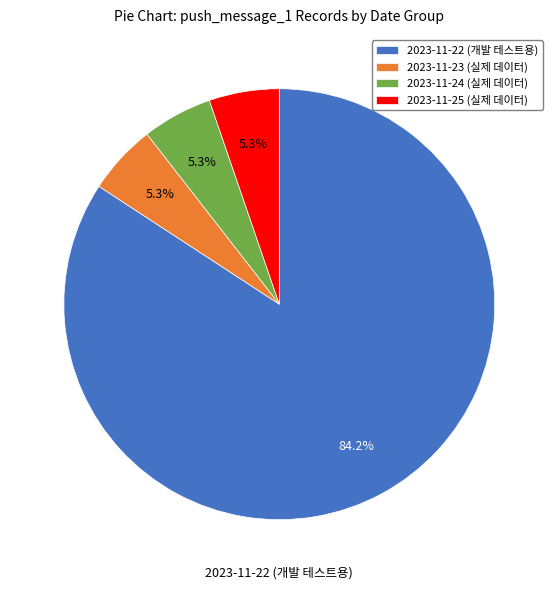

Is it true that 2023-11-22 (개발 테스트용) is 90% of the pie?

False